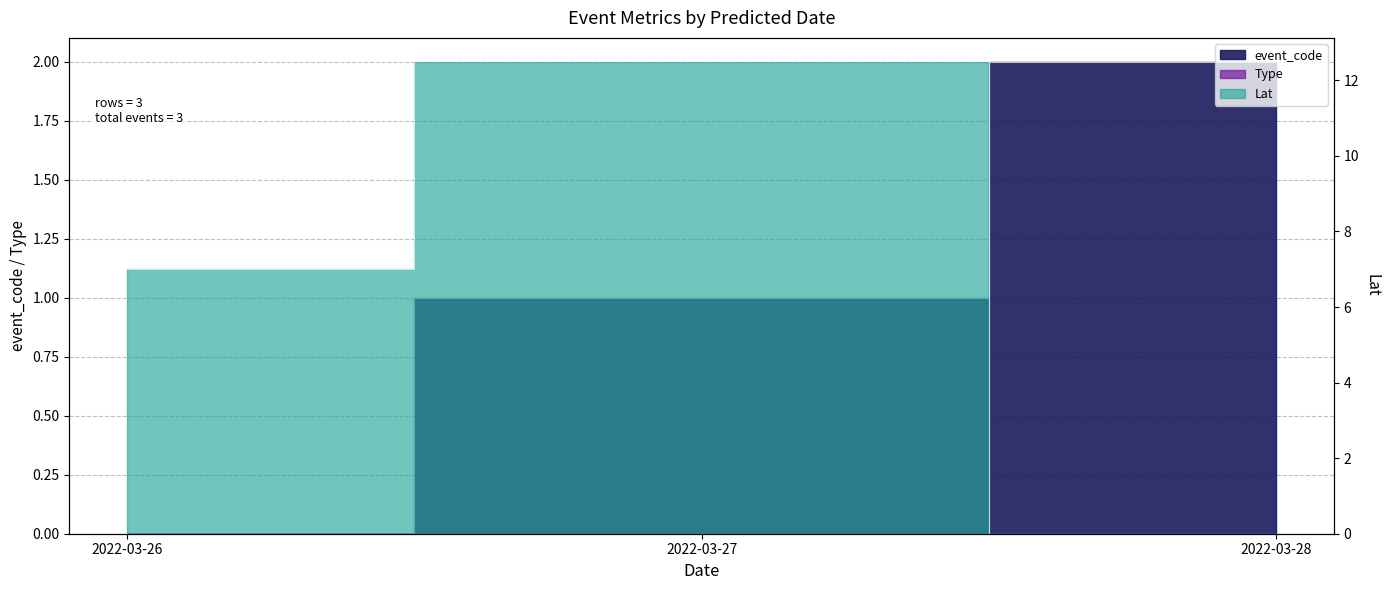

Is the value of event_code at 2022-03-26 greater than the value of Lat at 2022-03-28?

No